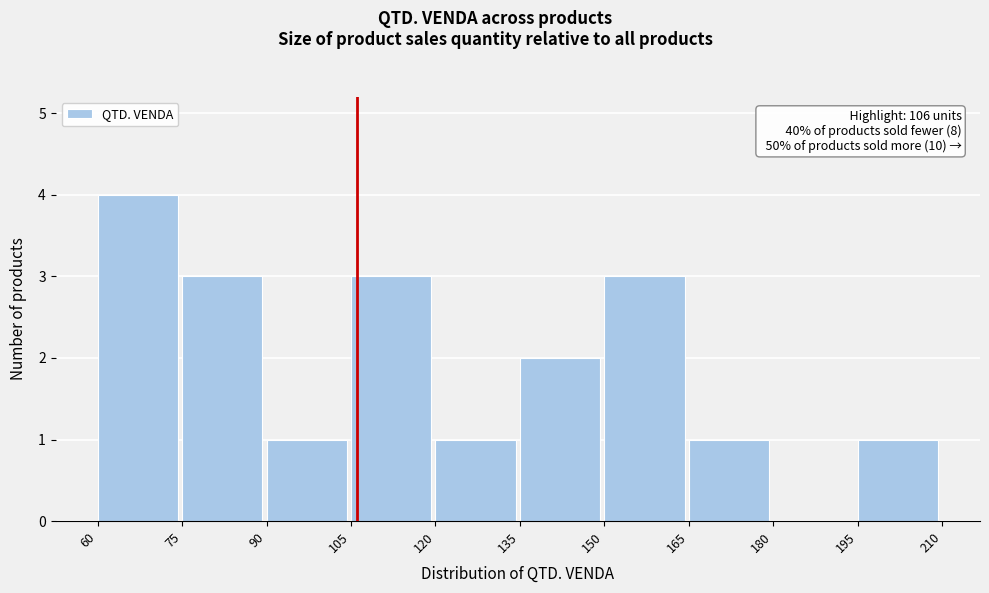

Over which range of the x-axis is the bar tallest?

60 to 75